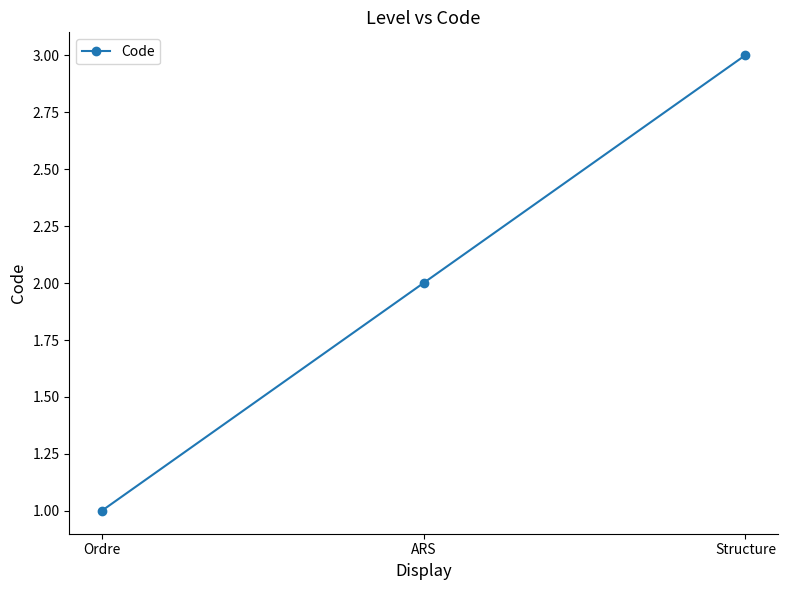

Does the chart display data point markers on the line(s)?

Yes